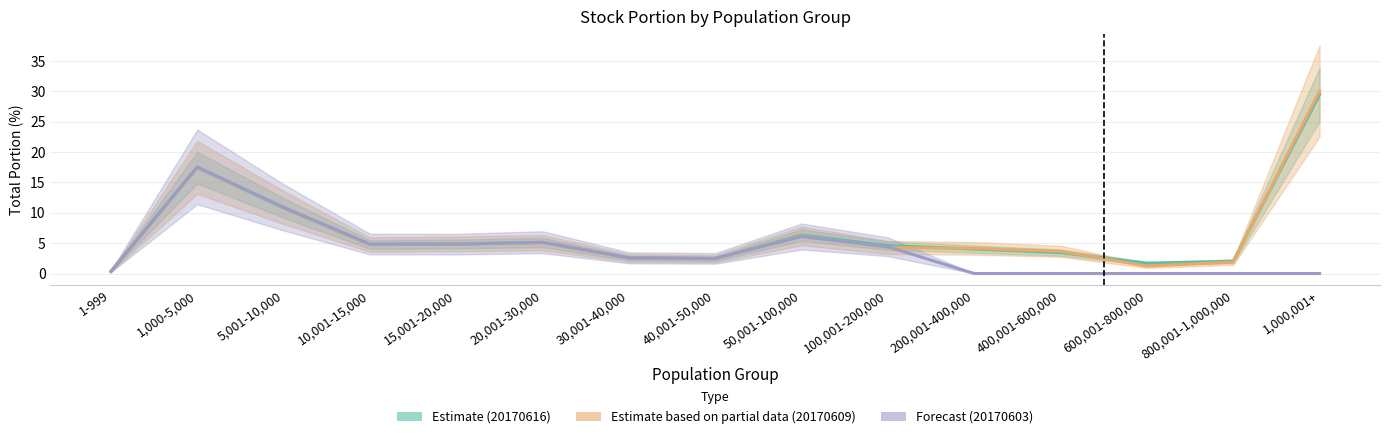

Reading right to left, transcribe all the data shown in this chart.

Estimate (20170616): 29.5	2.0	1.7	3.4	4.0	4.6	6.3	2.4	2.6	5.1	4.9	4.8	10.8	17.4	0.3
Estimate based on partial data (20170609): 30.1	1.9	1.2	3.7	4.1	4.3	6.2	2.5	2.6	5.1	4.9	4.8	10.9	17.5	0.3
Forecast (20170603): 0.0	0.0	0.0	0.0	0.0	4.4	6.1	2.5	2.6	5.2	4.8	4.9	10.9	17.6	0.3